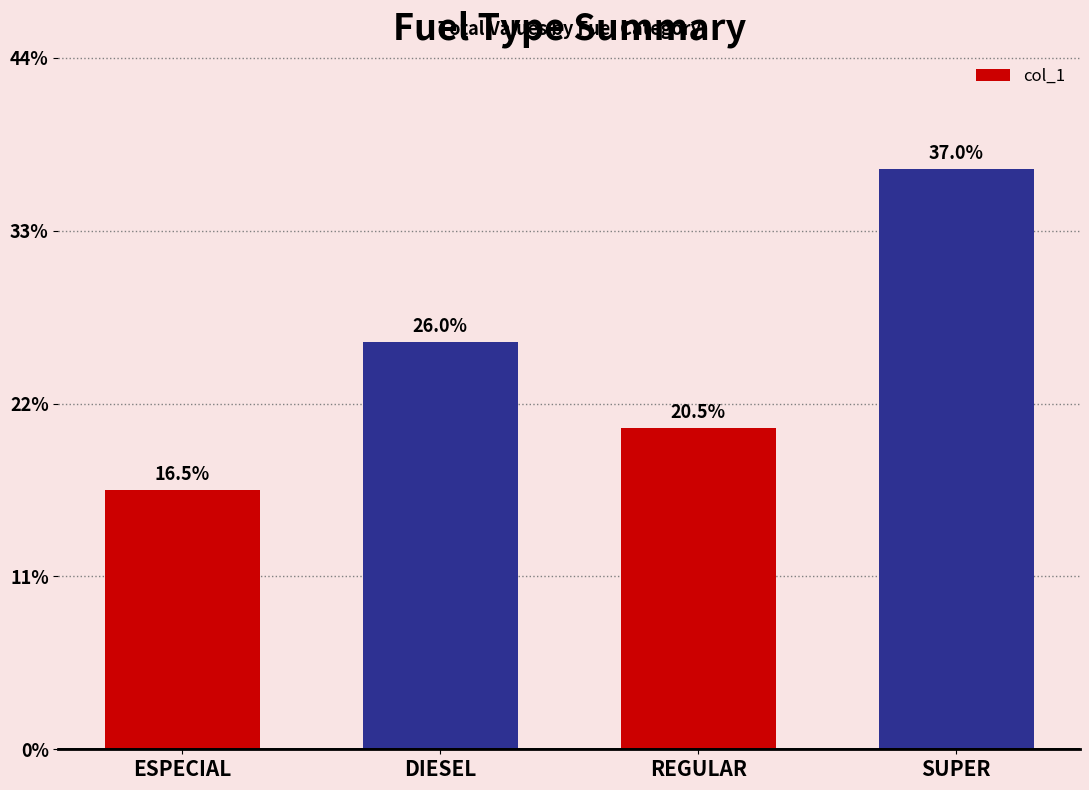

List the labels in order of value, smallest first.

ESPECIAL, REGULAR, DIESEL, SUPER